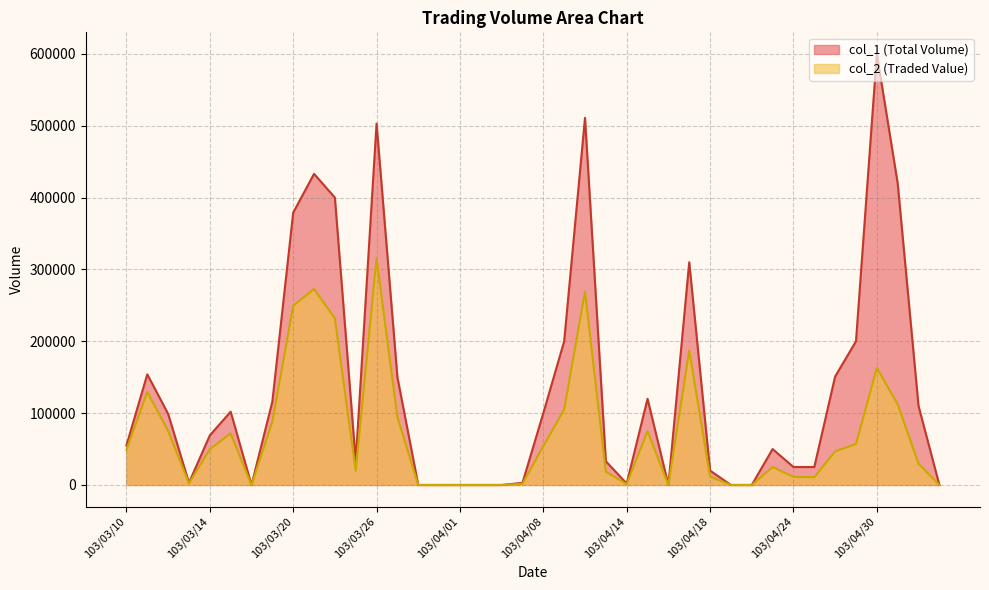

Reading left to right, list all the values displayed in this chart.

col_2: 48950	129470	75240	2250	49680	71730	0	88160	249340	272760	232000	19800	315390	94500	0	0	0	0	0	1680	54000	105000	269030	18460	1180	74800	0	187050	11800	0	0	25000	11250	10750	46830	57000	163000	112300	29700	0
col_1: 55000	154000	99000	3000	69000	102000	0	116000	379000	433000	400000	33000	503000	150000	0	0	0	0	0	3000	100000	200000	511000	33000	2000	120000	0	310000	20000	0	0	50000	25000	25000	151000	200000	600000	420000	110000	0